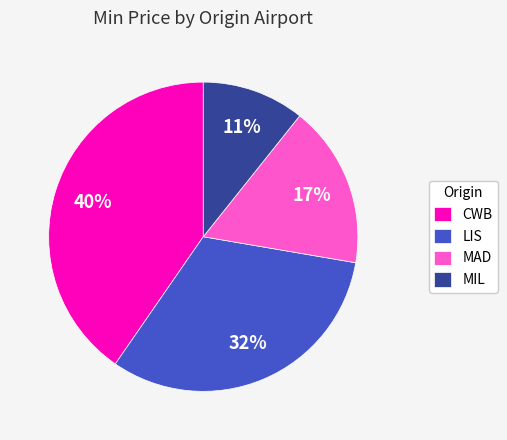

How many slices are in this pie chart?

4